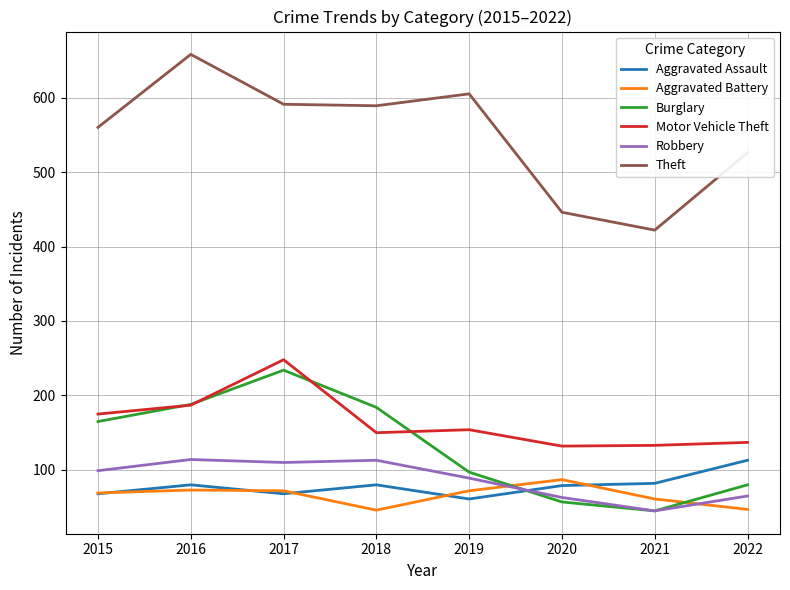

What is the total value across all series at 2019?

1078